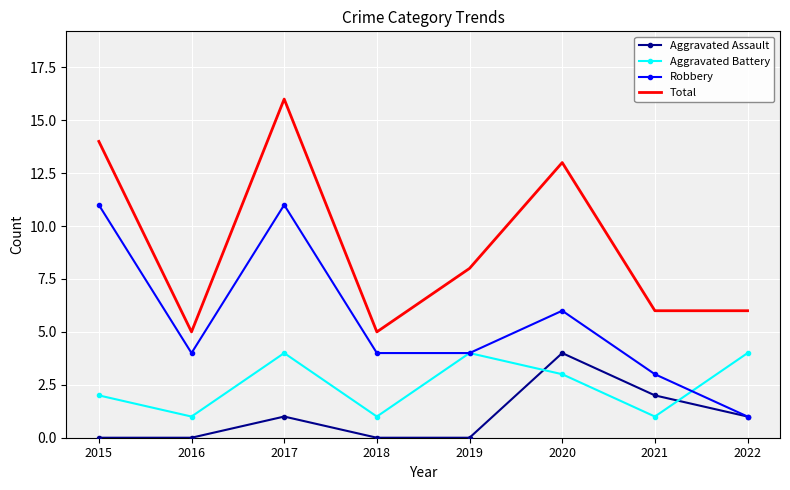

At 2016, list the series in order from largest to smallest.

Total, Robbery, Aggravated Battery, Aggravated Assault